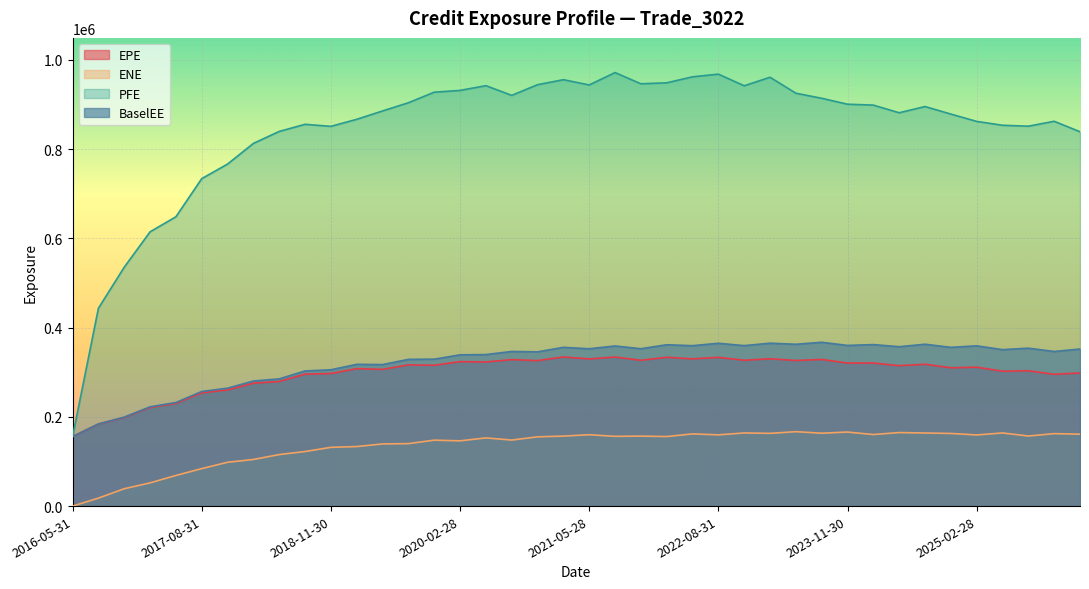

True or false: EPE has a value of 375537 at 2017-05-31.

False